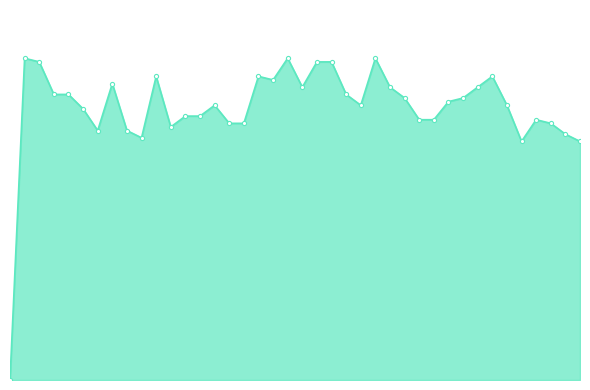

Does the chart have visible grid lines?

No